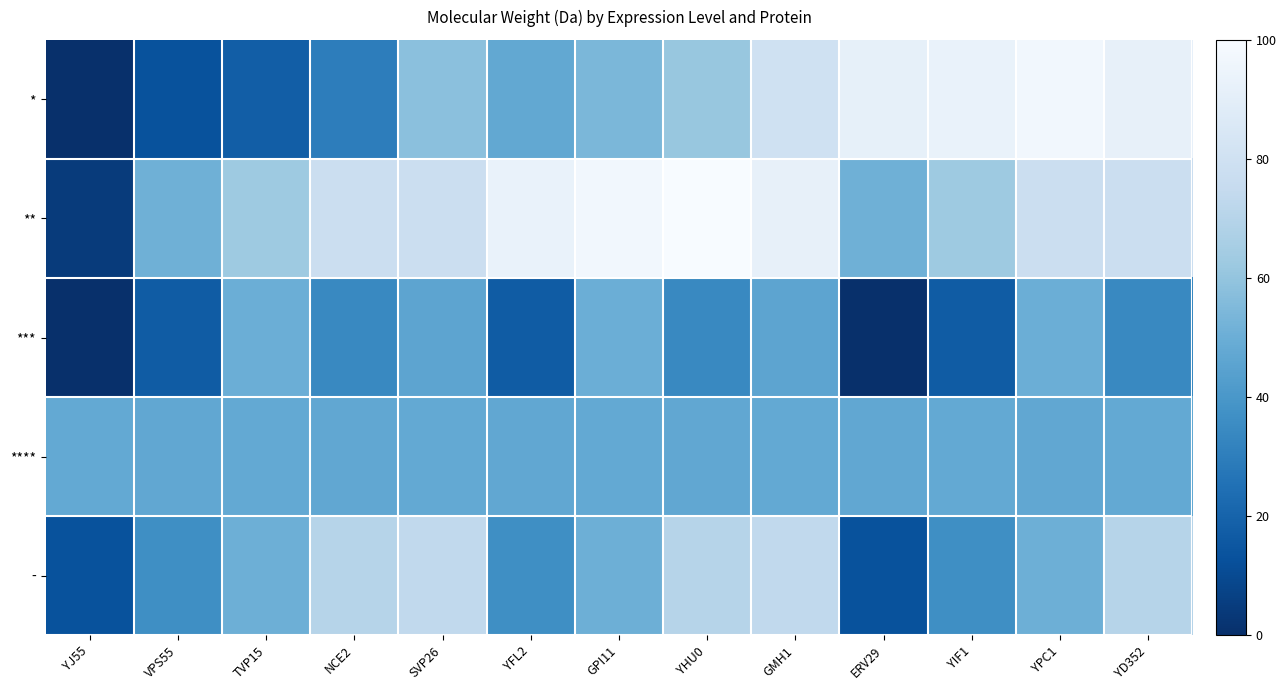

Reading left to right, what are all the values shown in this chart?

*: YJ55=0.0	VPS55=13.3	TVP15=17.8	NCE2=29.7	SVP26=57.9	YFL2=47.4	GPI11=53.9	YHU0=61.2	GMH1=79.8	ERV29=91.5	YIF1=93.3	YPC1=96.9	YD352=92.1
**: YJ55=4.4	VPS55=51.0	TVP15=62.7	NCE2=77.4	SVP26=77.9	YFL2=93.3	GPI11=96.9	YHU0=100.0	GMH1=92.1	ERV29=51.0	YIF1=62.7	YPC1=77.4	YD352=77.9
***: YJ55=0.0	VPS55=17.0	TVP15=50.1	NCE2=34.1	SVP26=45.8	YFL2=17.0	GPI11=50.1	YHU0=34.1	GMH1=45.8	ERV29=0.0	YIF1=17.0	YPC1=50.1	YD352=34.1
****: YJ55=47.8	VPS55=47.2	TVP15=47.8	NCE2=47.2	SVP26=47.8	YFL2=47.2	GPI11=47.8	YHU0=47.2	GMH1=47.8	ERV29=47.2	YIF1=47.8	YPC1=47.2	YD352=47.8
-: YJ55=13.2	VPS55=36.5	TVP15=50.6	NCE2=70.2	SVP26=73.6	YFL2=36.5	GPI11=50.6	YHU0=70.2	GMH1=73.6	ERV29=13.2	YIF1=36.5	YPC1=50.6	YD352=70.2